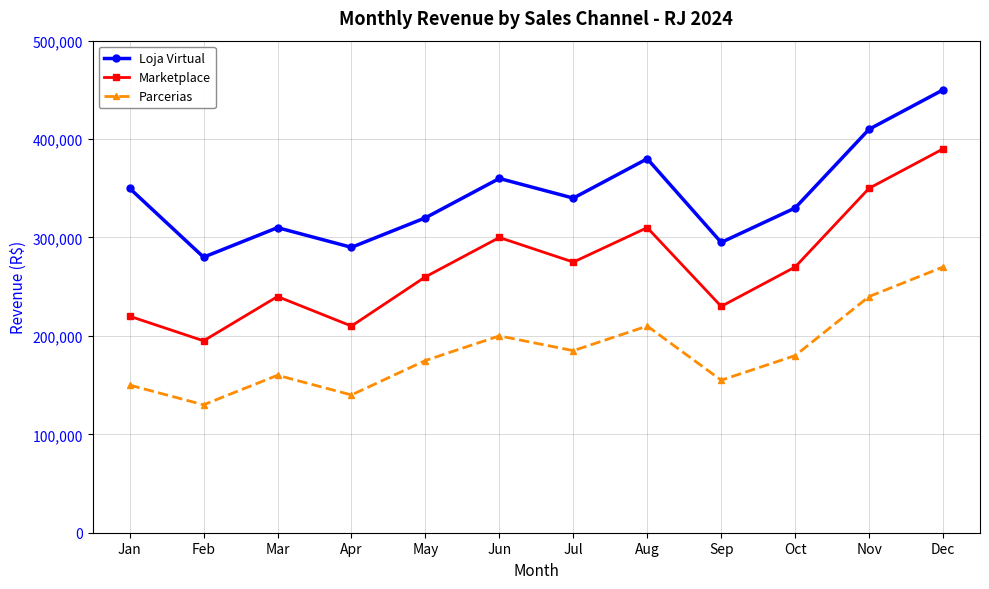

How many lines are shown in the chart?

3